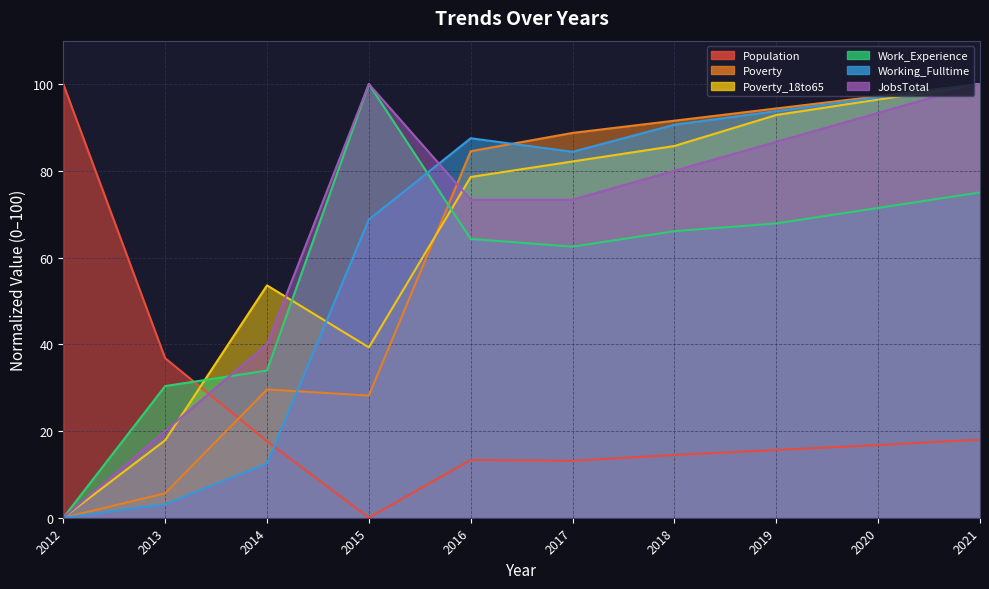

What is the sum of all JobsTotal values?

666.7